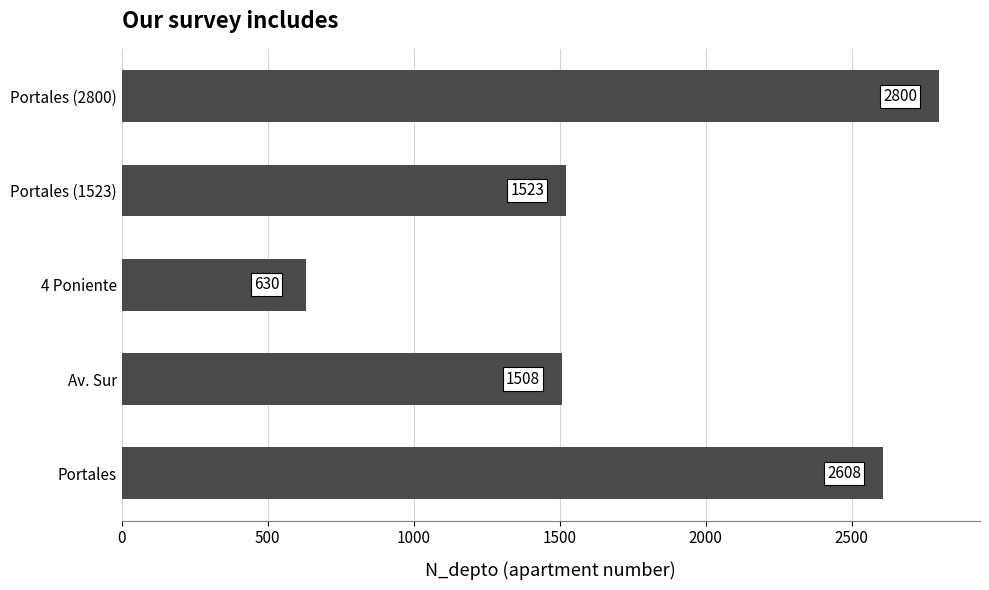

What is the difference between the second highest and second lowest values?

1100